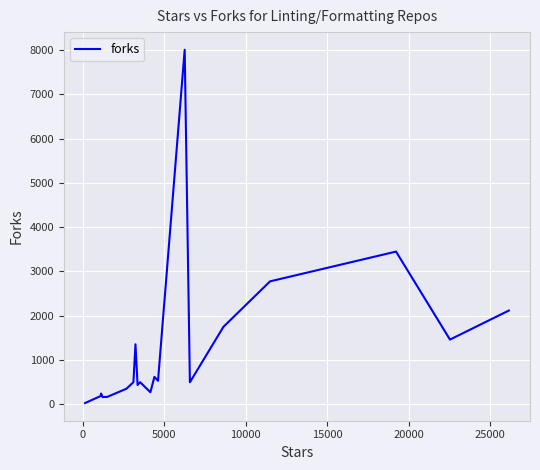

What is the greatest value displayed?

8008